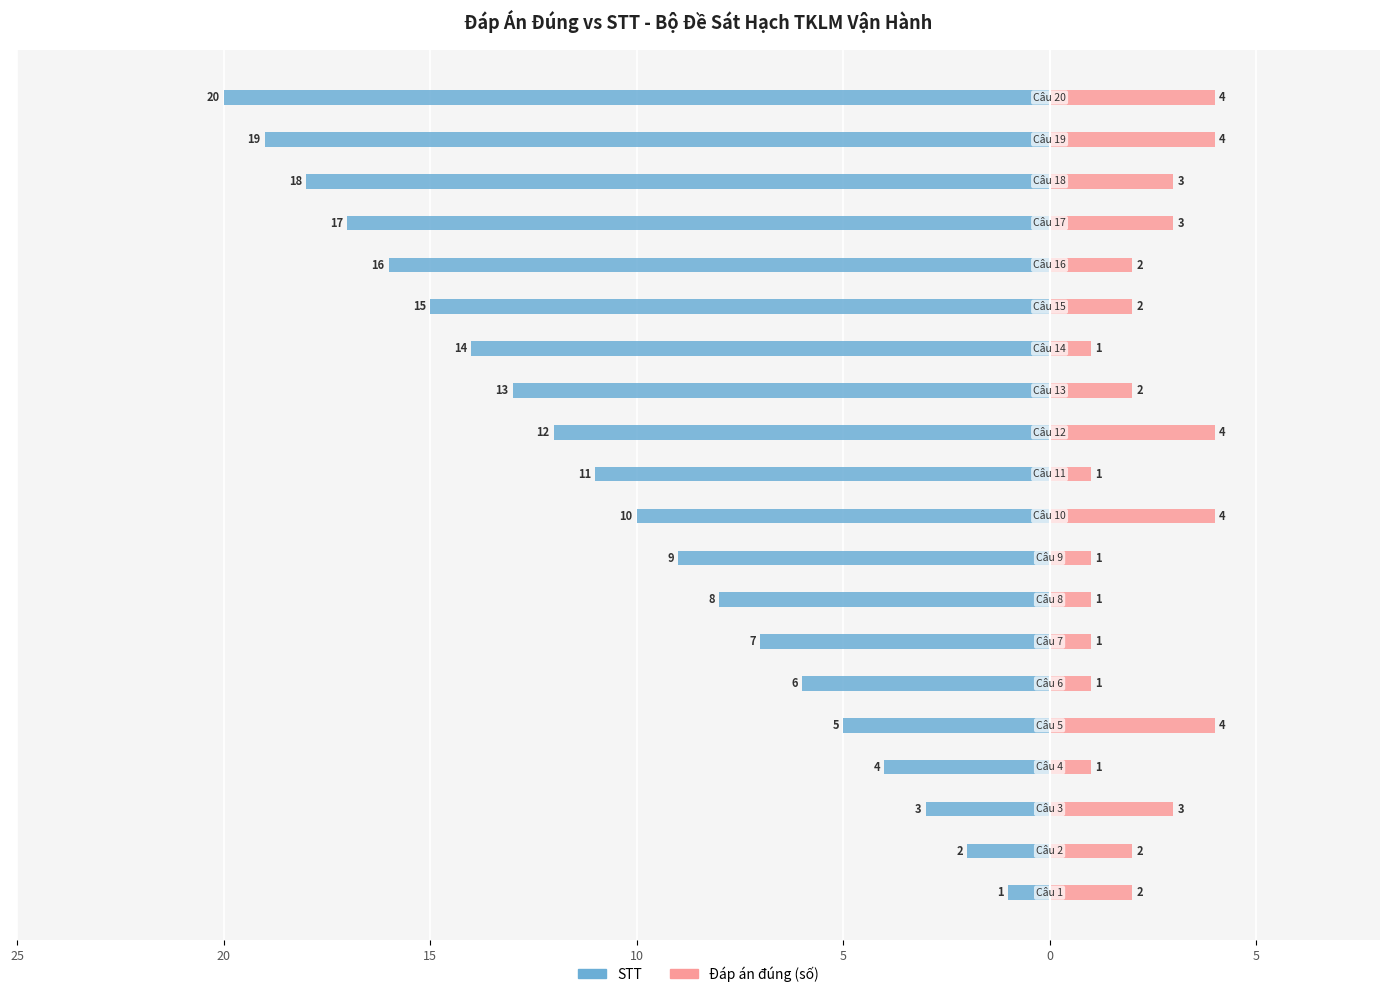

Does the chart contain stacked bars?

No